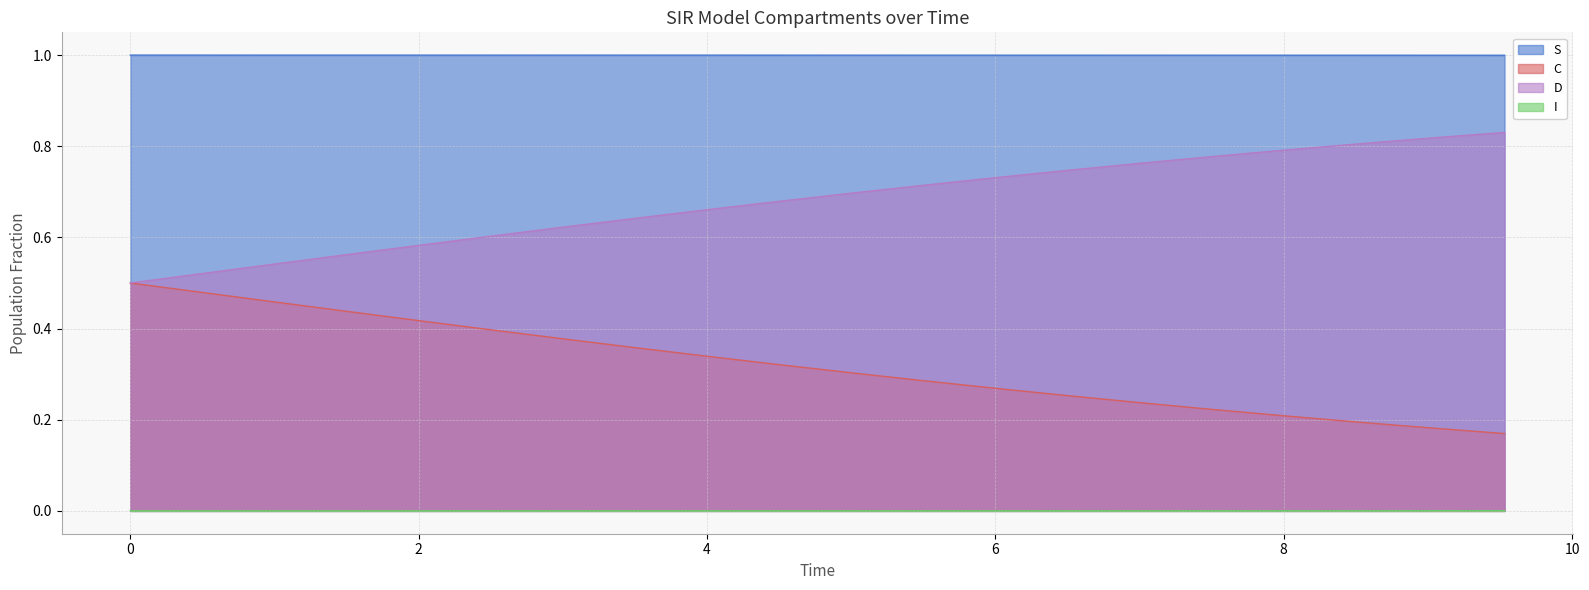

Which series has the largest total across all categories?

S